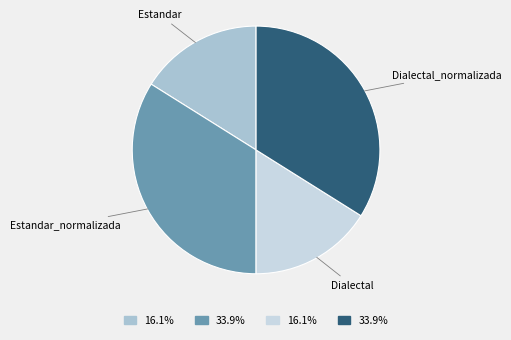

Between Estandar and Estandar_normalizada, which is larger?

Estandar_normalizada